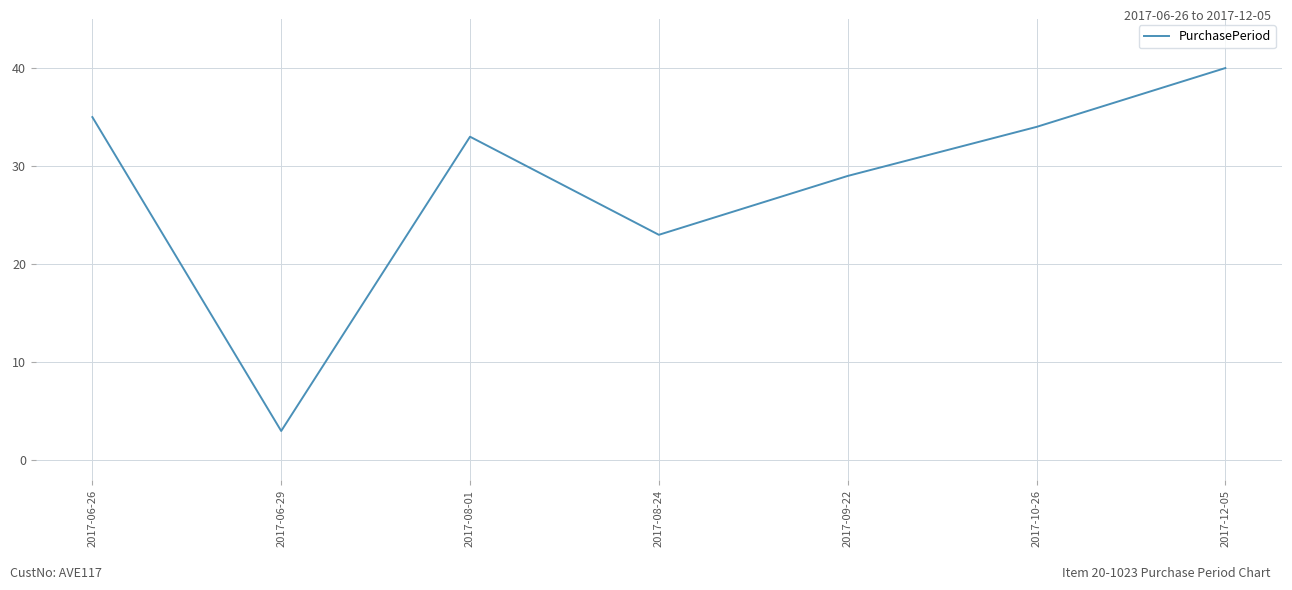

Reading right to left, what are all the values shown in this chart?

40	34	29	23	33	3	35